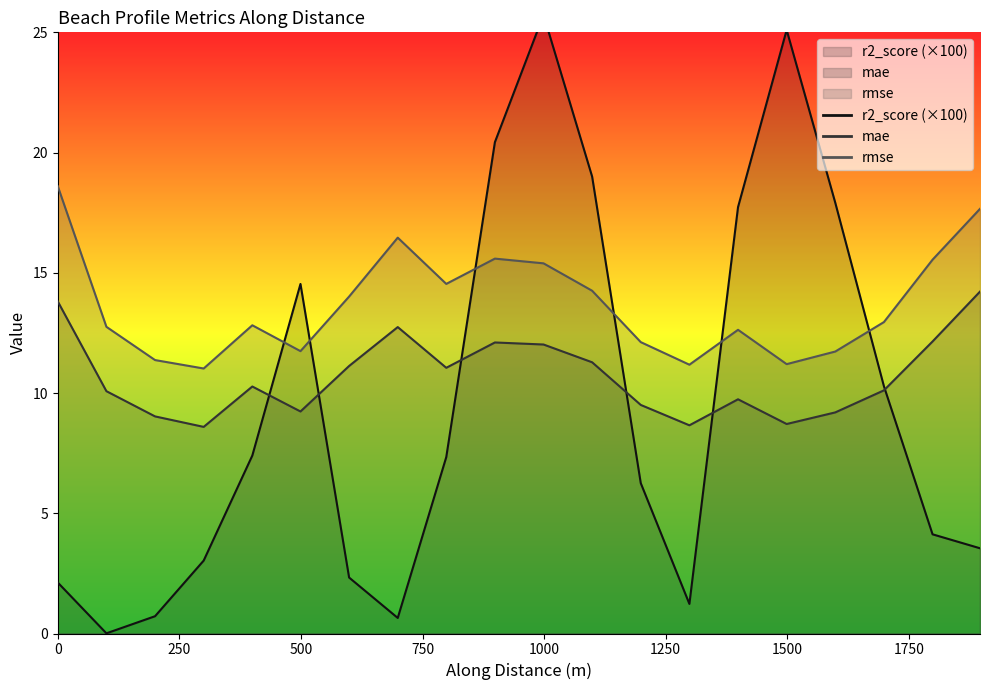

What is the difference between the maximum and minimum values in the mae series?

5.6